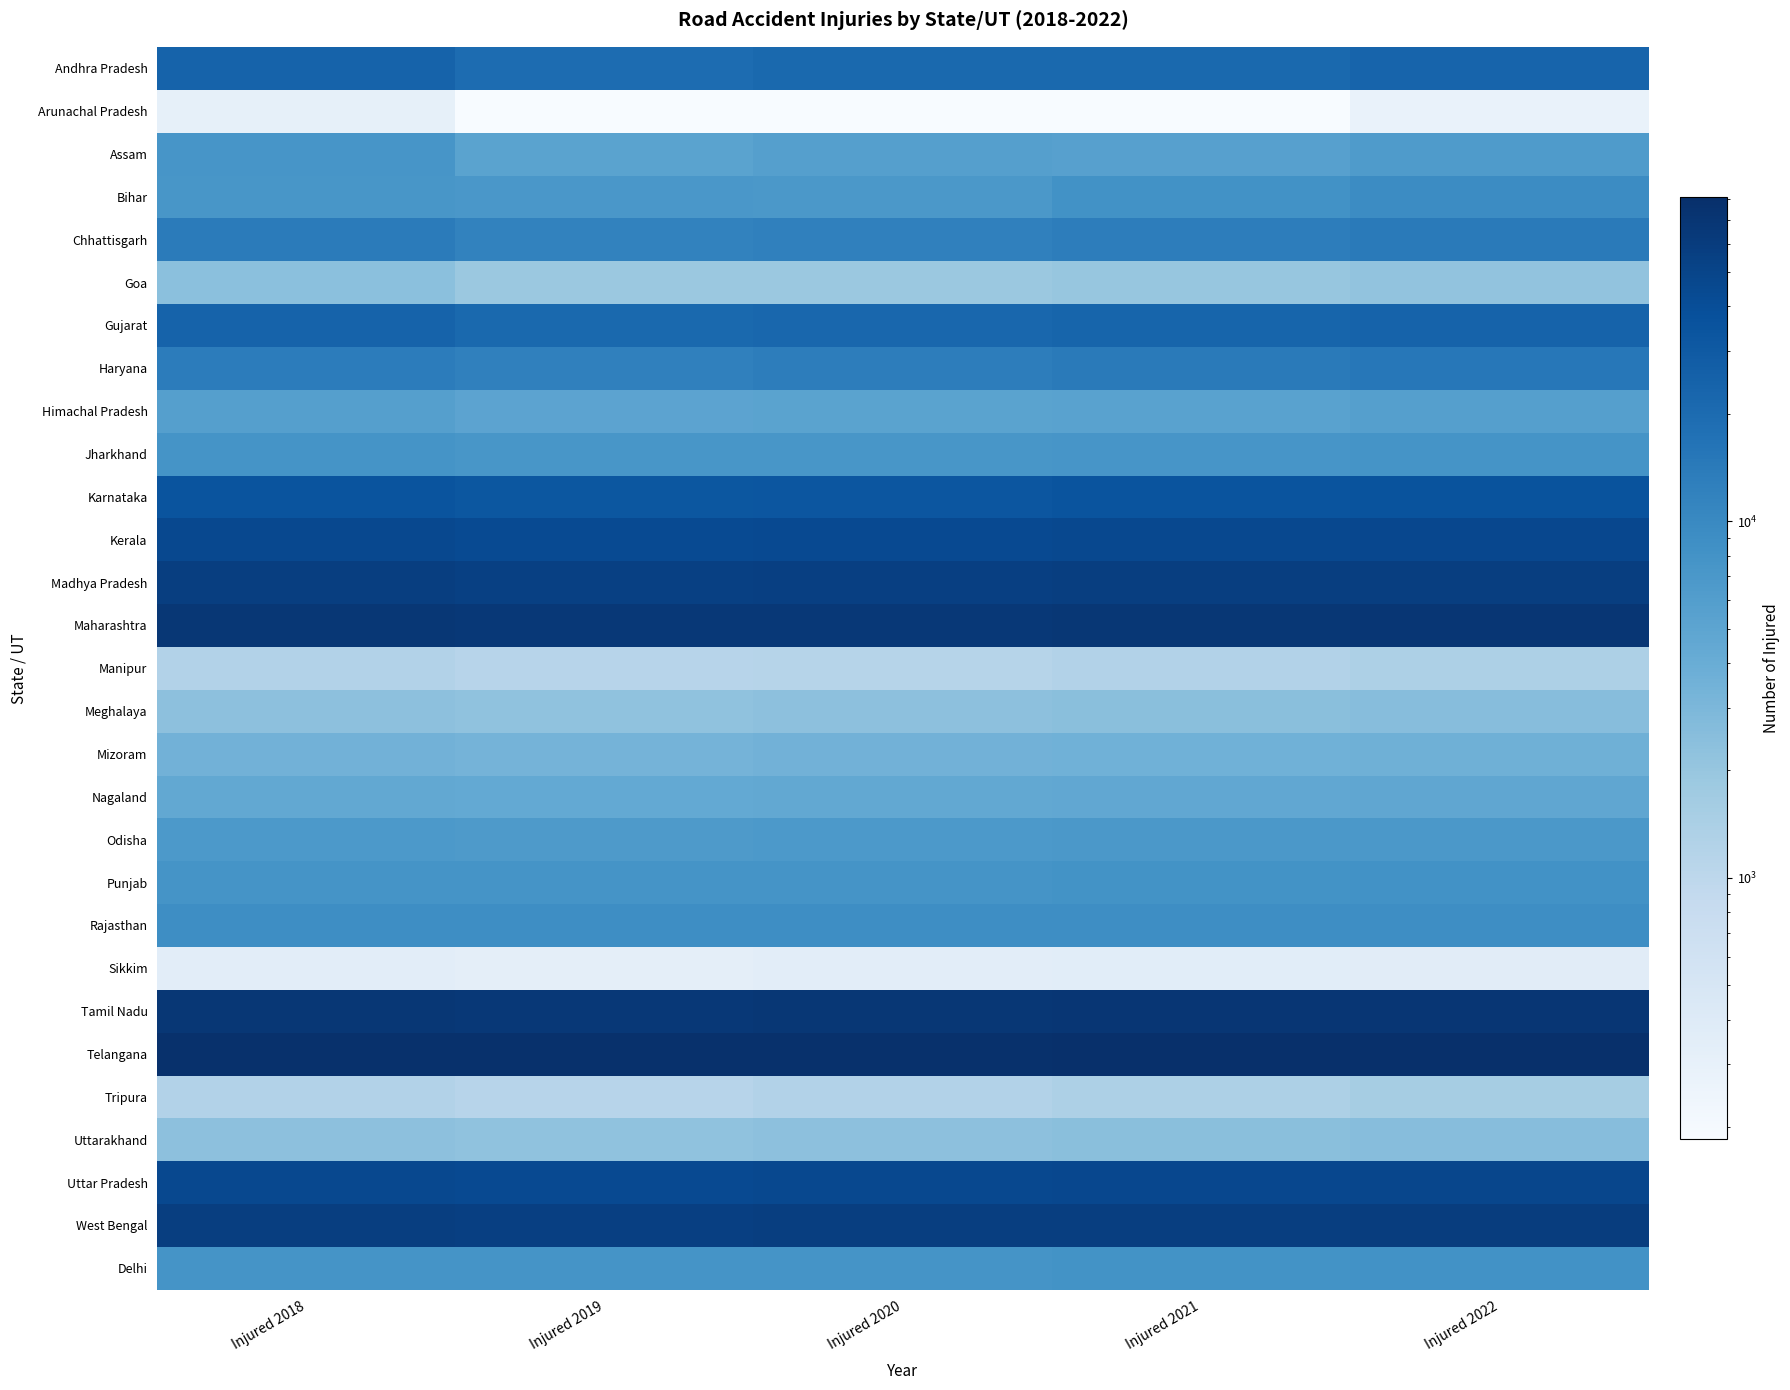

Reading right to left, what are all the values shown in this chart?

Andhra Pradesh: Injured 2022=24019	Injured 2021=21340	Injured 2020=21040	Injured 2019=19675	Injured 2018=24619
Arunachal Pradesh: Injured 2022=278	Injured 2021=186	Injured 2020=185	Injured 2019=185	Injured 2018=309
Assam: Injured 2022=6412	Injured 2021=5637	Injured 2020=5736	Injured 2019=5269	Injured 2018=7473
Bihar: Injured 2022=9402	Injured 2021=8221	Injured 2020=6970	Injured 2019=7016	Injured 2018=7206
Chhattisgarh: Injured 2022=14123	Injured 2021=13195	Injured 2020=12375	Injured 2019=11656	Injured 2018=13864
Goa: Injured 2022=2156	Injured 2021=2001	Injured 2020=1892	Injured 2019=1876	Injured 2018=2351
Gujarat: Injured 2022=24123	Injured 2021=23012	Injured 2020=22123	Injured 2019=21345	Injured 2018=24356
Haryana: Injured 2022=15123	Injured 2021=14123	Injured 2020=13123	Injured 2019=12345	Injured 2018=13456
Himachal Pradesh: Injured 2022=5678	Injured 2021=5345	Injured 2020=5234	Injured 2019=5123	Injured 2018=5678
Jharkhand: Injured 2022=7890	Injured 2021=7456	Injured 2020=7345	Injured 2019=7234	Injured 2018=7890
Karnataka: Injured 2022=35678	Injured 2021=34567	Injured 2020=33456	Injured 2019=32345	Injured 2018=34567
Kerala: Injured 2022=46789	Injured 2021=45678	Injured 2020=44567	Injured 2019=43456	Injured 2018=45678
Madhya Pradesh: Injured 2022=57890	Injured 2021=56789	Injured 2020=55678	Injured 2019=54567	Injured 2018=56789
Maharashtra: Injured 2022=68901	Injured 2021=67890	Injured 2020=66789	Injured 2019=65678	Injured 2018=67890
Manipur: Injured 2022=1345	Injured 2021=1234	Injured 2020=1134	Injured 2019=1123	Injured 2018=1234
Meghalaya: Injured 2022=2567	Injured 2021=2456	Injured 2020=2345	Injured 2019=2234	Injured 2018=2345
Mizoram: Injured 2022=3678	Injured 2021=3567	Injured 2020=3456	Injured 2019=3345	Injured 2018=3456
Nagaland: Injured 2022=4789	Injured 2021=4678	Injured 2020=4567	Injured 2019=4456	Injured 2018=4567
Odisha: Injured 2022=6991	Injured 2021=6890	Injured 2020=6789	Injured 2019=6678	Injured 2018=6789
Punjab: Injured 2022=8091	Injured 2021=7991	Injured 2020=7890	Injured 2019=7789	Injured 2018=7890
Rajasthan: Injured 2022=9091	Injured 2021=8991	Injured 2020=8901	Injured 2019=8890	Injured 2018=8901
Sikkim: Injured 2022=367	Injured 2021=356	Injured 2020=345	Injured 2019=334	Injured 2018=345
Tamil Nadu: Injured 2022=69912	Injured 2021=68901	Injured 2020=67890	Injured 2019=66789	Injured 2018=67890
Telangana: Injured 2022=80923	Injured 2021=79912	Injured 2020=78901	Injured 2019=77890	Injured 2018=78901
Tripura: Injured 2022=1567	Injured 2021=1345	Injured 2020=1234	Injured 2019=1123	Injured 2018=1234
Uttarakhand: Injured 2022=2567	Injured 2021=2456	Injured 2020=2345	Injured 2019=2234	Injured 2018=2345
Uttar Pradesh: Injured 2022=47890	Injured 2021=46789	Injured 2020=45678	Injured 2019=44567	Injured 2018=45678
West Bengal: Injured 2022=58901	Injured 2021=57890	Injured 2020=56789	Injured 2019=55678	Injured 2018=56789
Delhi: Injured 2022=8091	Injured 2021=7991	Injured 2020=7890	Injured 2019=7789	Injured 2018=7890